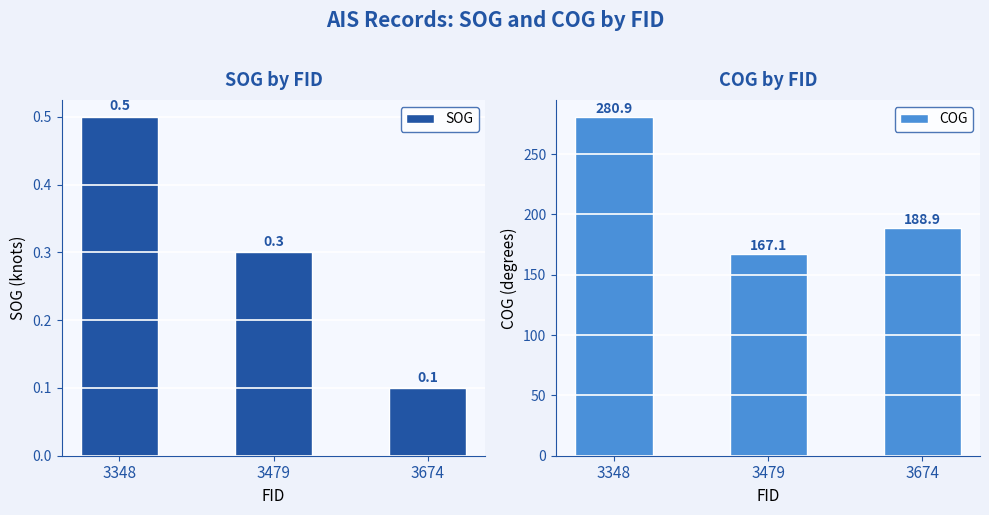

Which series has the largest total across all categories?

COG